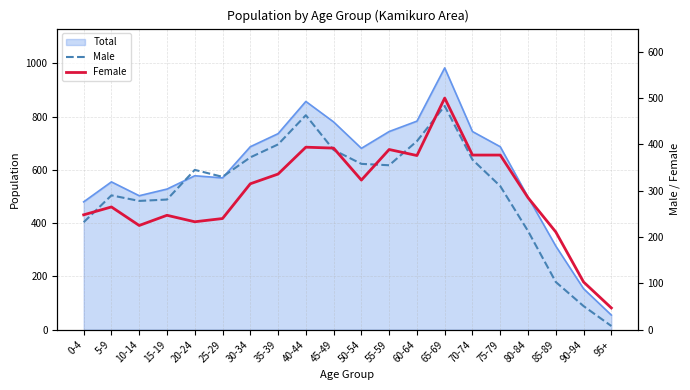

What is the value of the Female point at the 9th from the left?

394